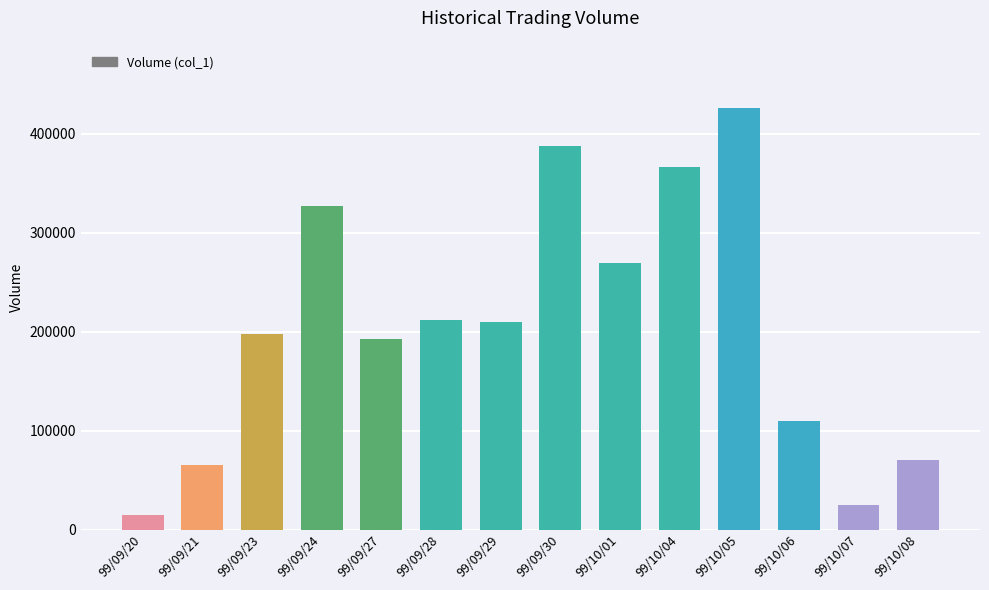

What is the ratio of the value at 99/10/08 to the value at 99/09/29?

0.3